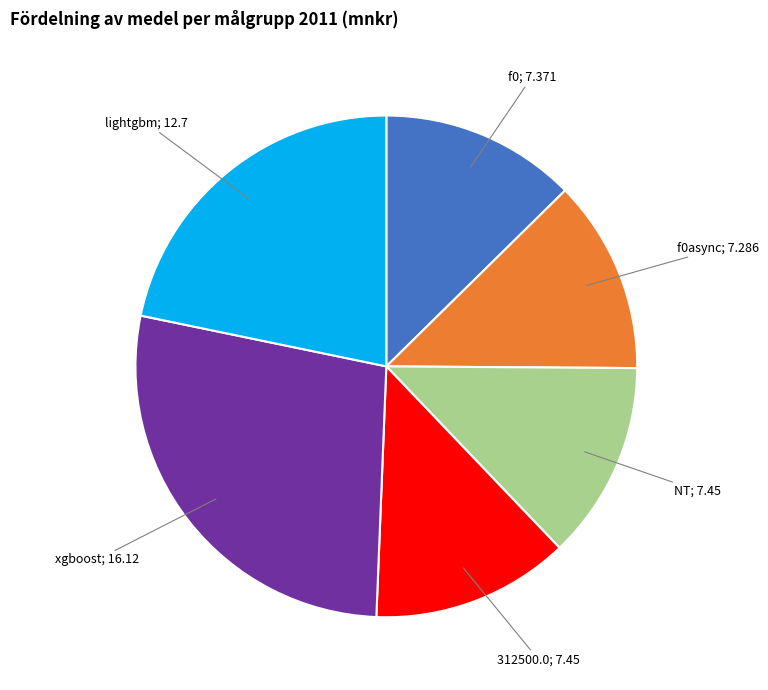

Is there a majority slice in this chart?

No